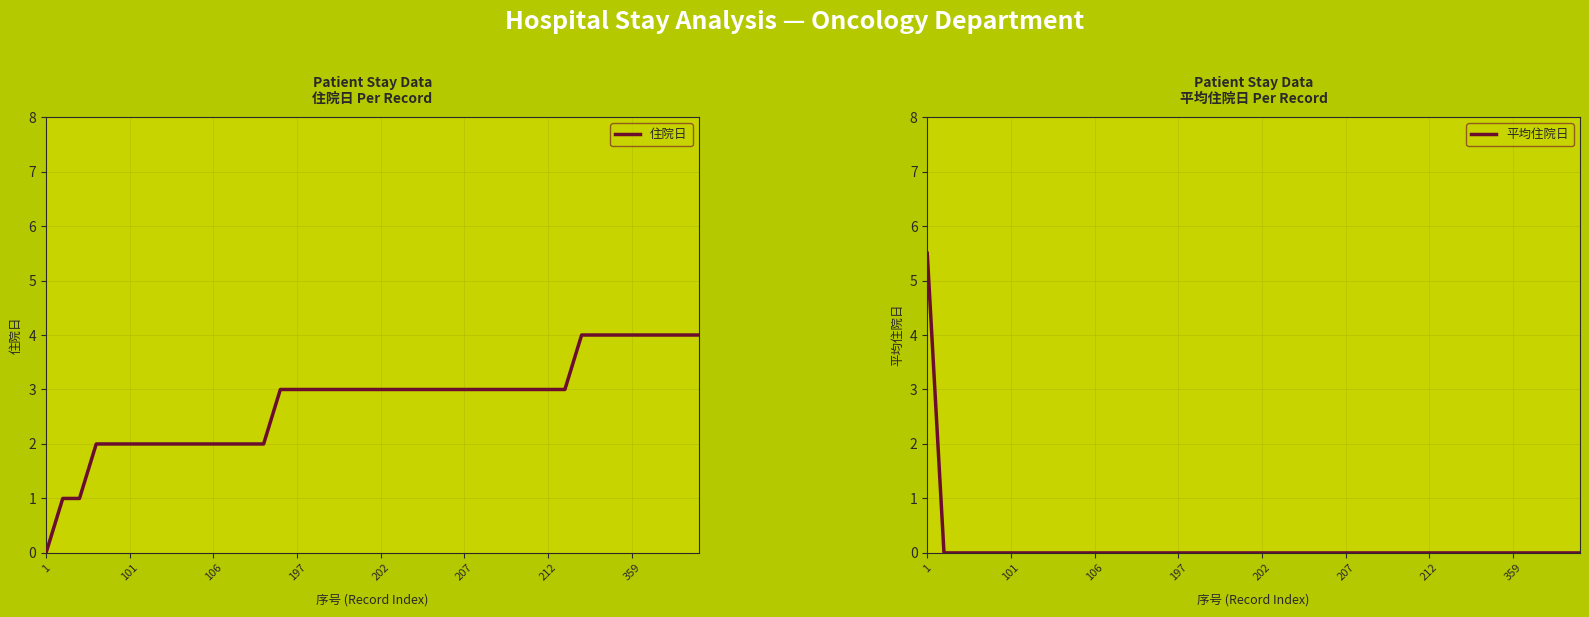

True or false: 住院日 has a value of 3 at 212.

True